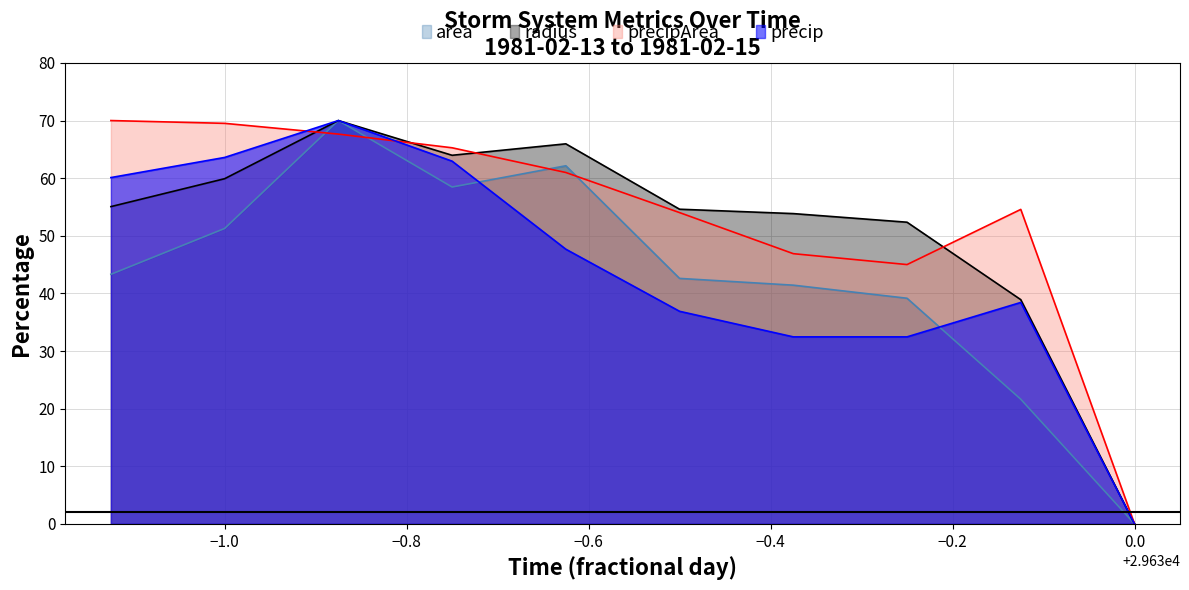

How many data points in precip are less than 47?

5